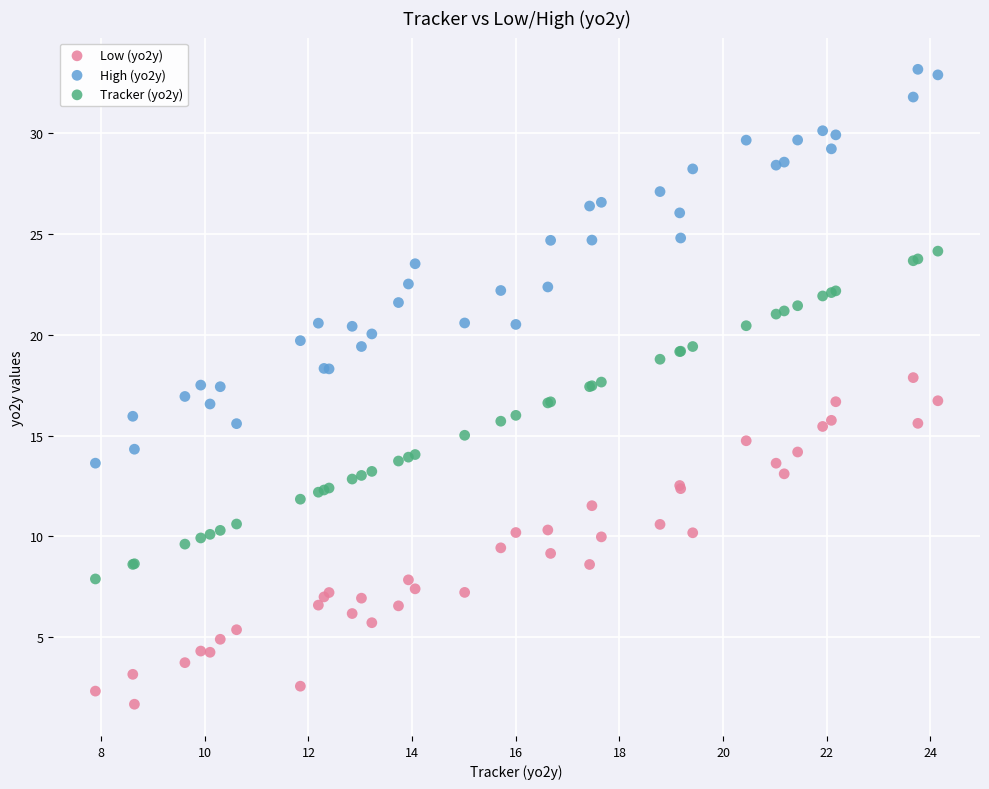

What are all the series names shown in the legend?

Low (yo2y), High (yo2y), Tracker (yo2y)